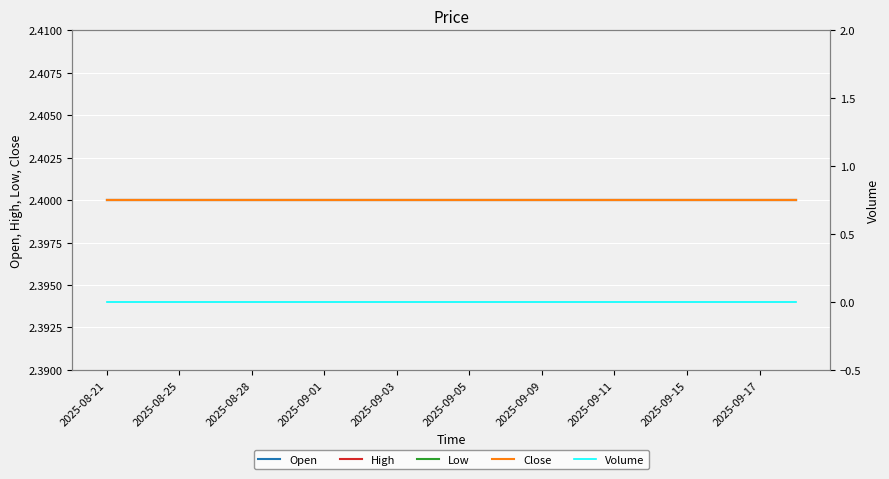

True or false: Close and High intersect in this chart.

False